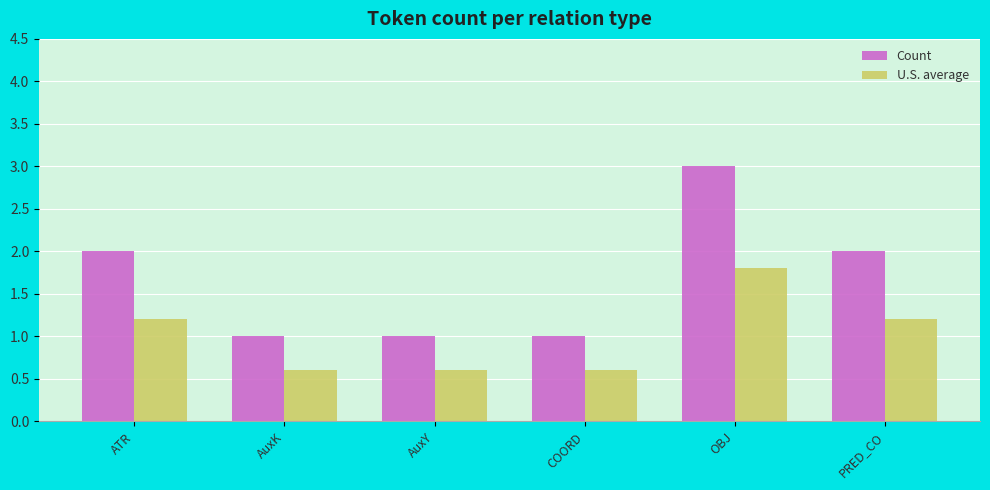

What is the highest value of the Count series?

3.0